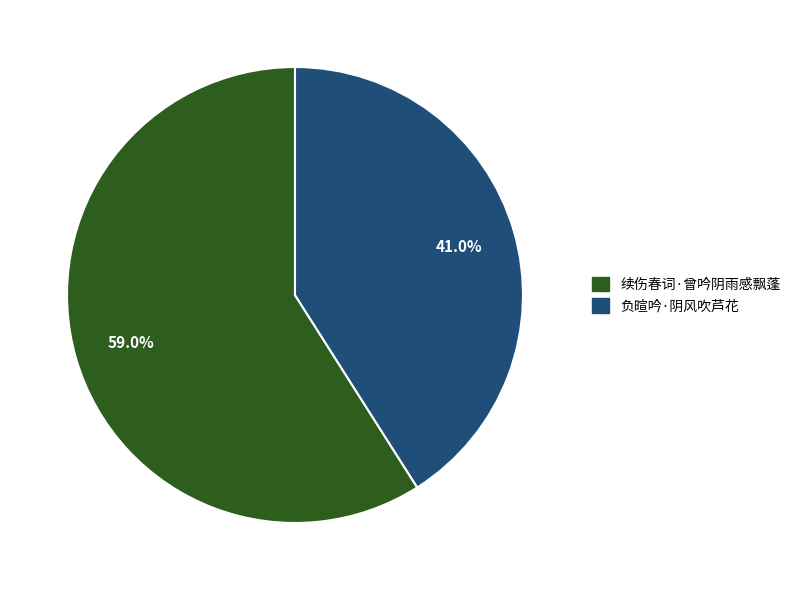

Which slice is the smallest?

负暄吟·阴风吹芦花